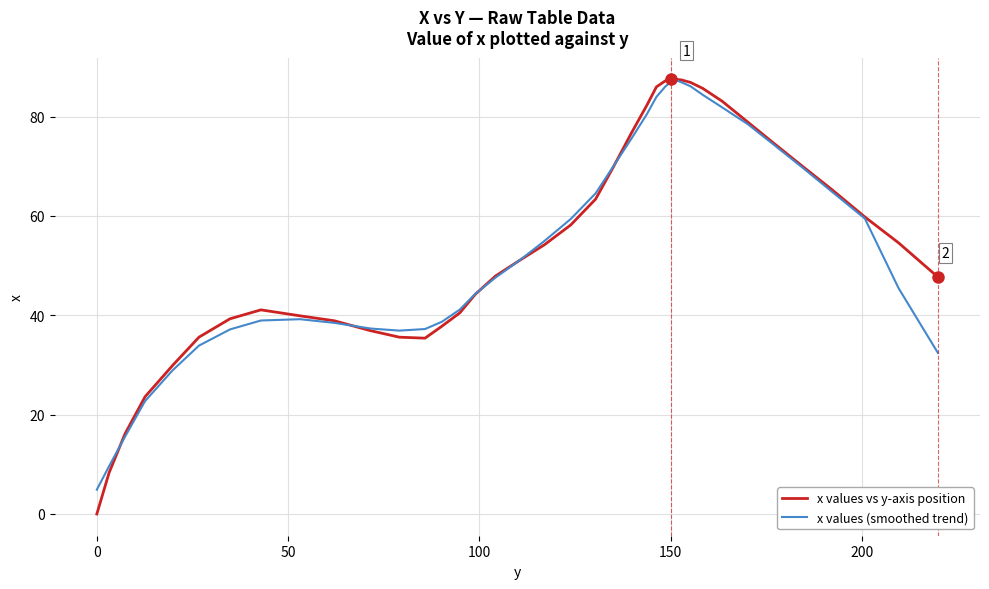

What is the minimum value for x values (smoothed trend)?

4.9